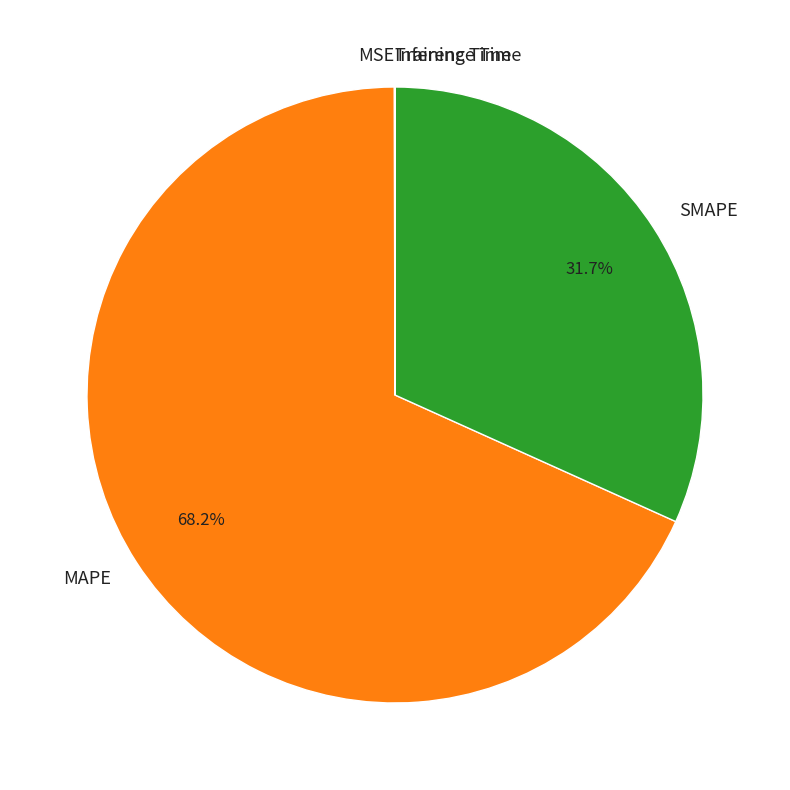

Which category has the biggest portion of the pie?

MAPE